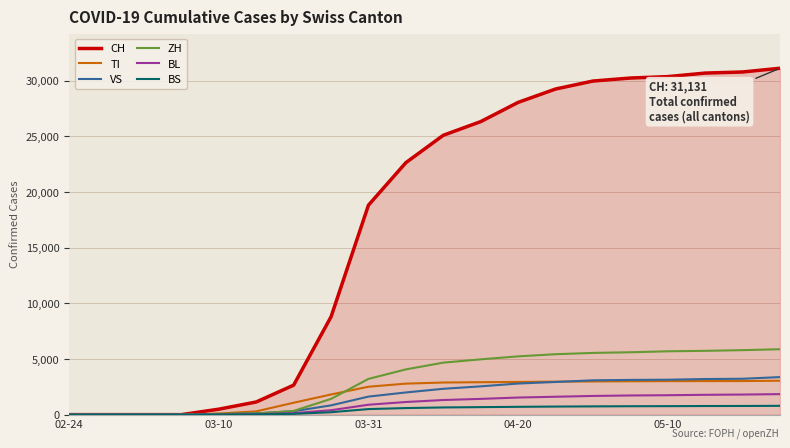

Which series has the largest total across all categories?

CH